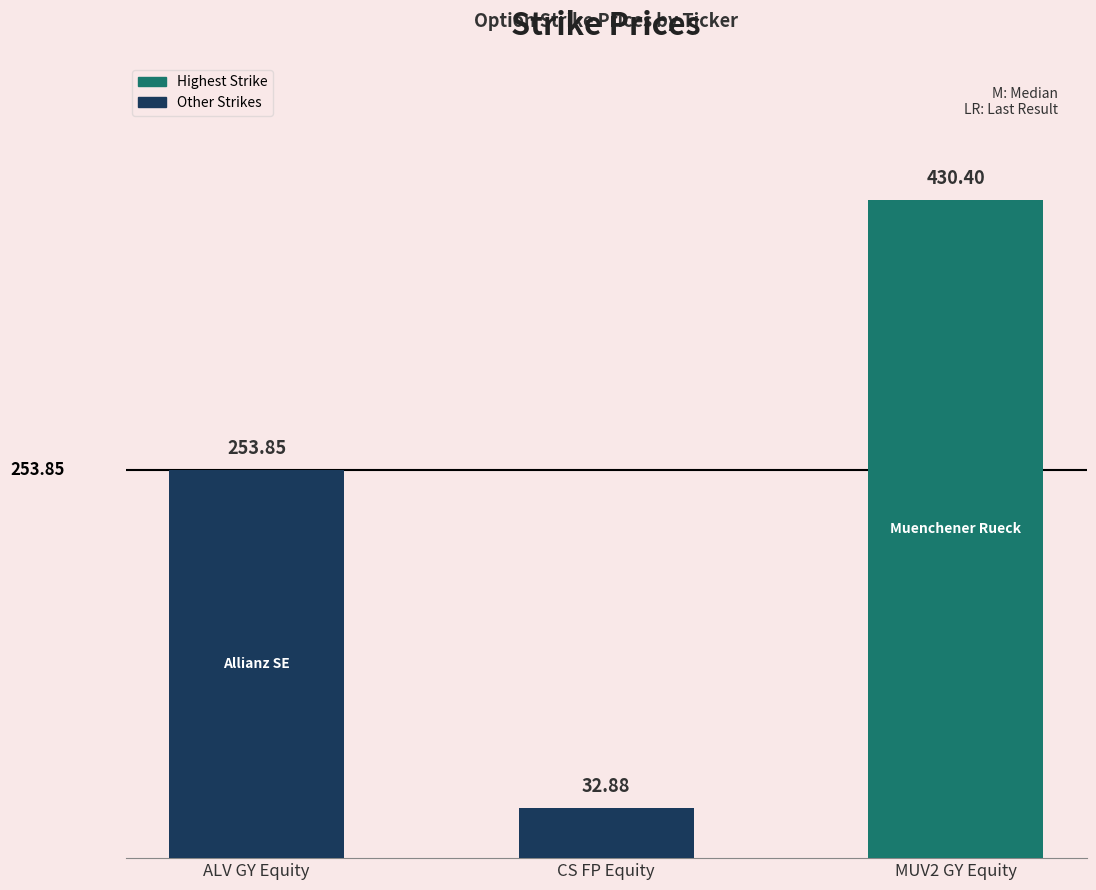

What is the maximum value shown in the chart?

430.4